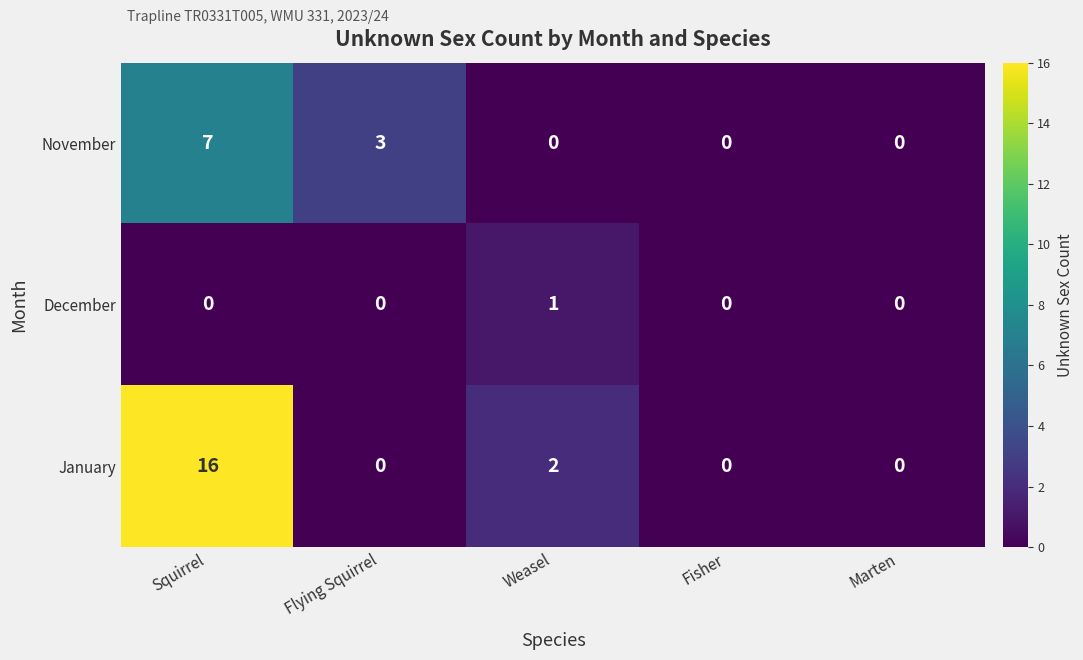

What is the approximate value of January at Squirrel?

16